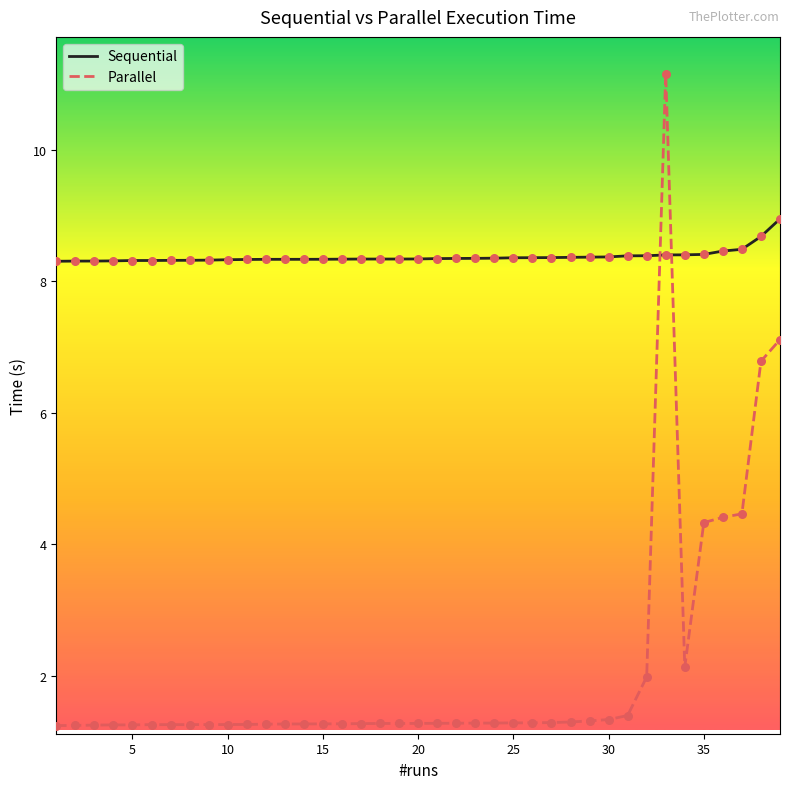

At how many categories does at least one series exceed 5?

39